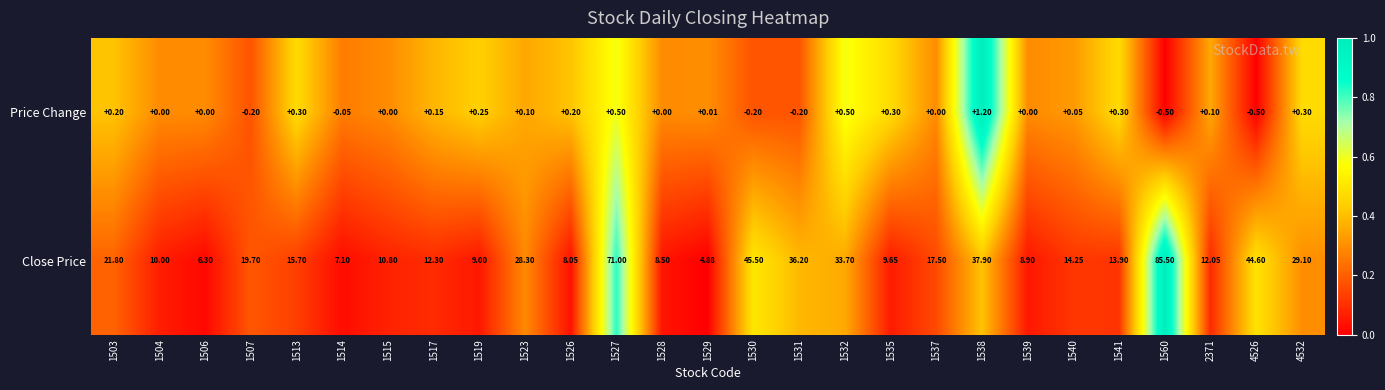

Which series changed the most between 1506 and 1527?

Close Price